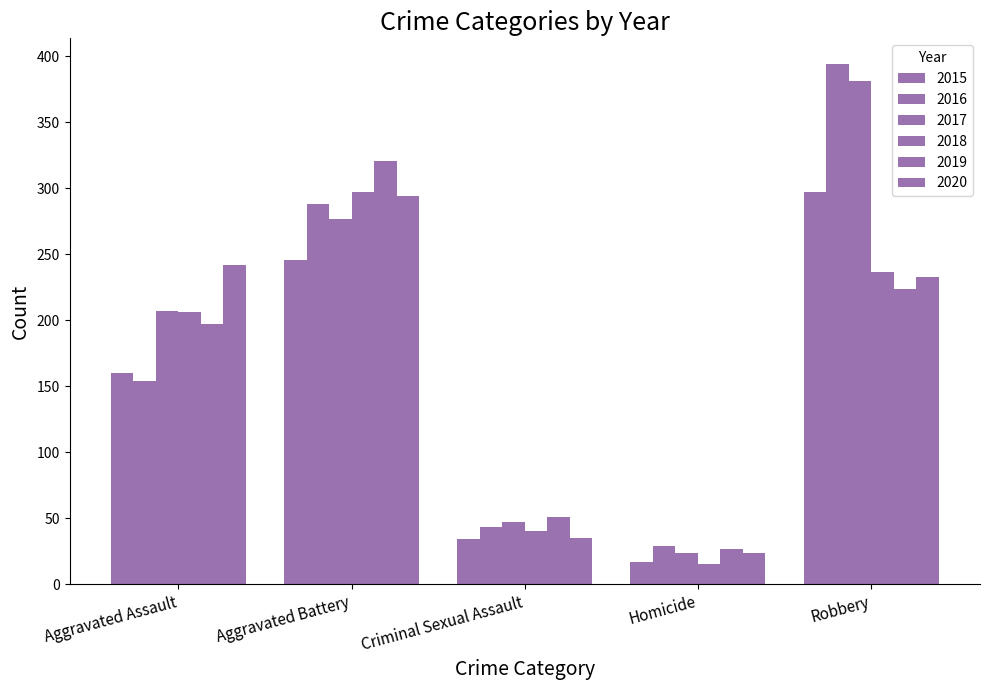

What is the spread (max minus min) of values at Aggravated Assault?

88